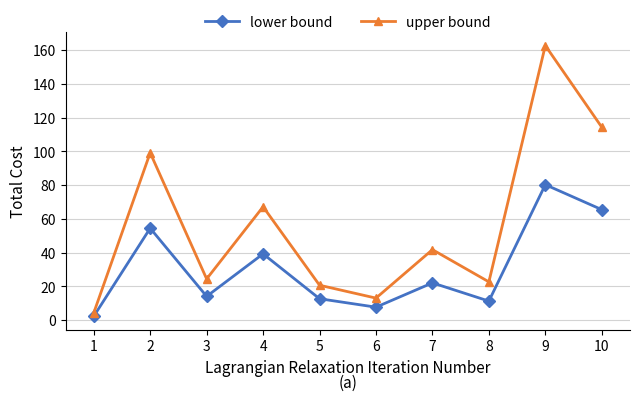

The upper bound series shows 114.3 at 10. True or false?

True